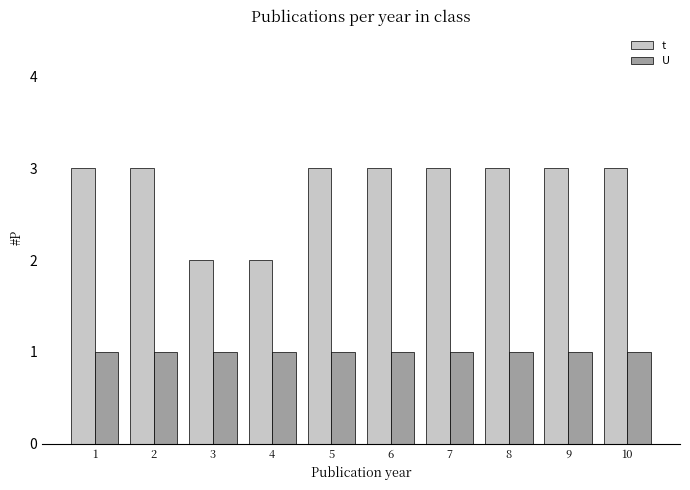

Read the t value at 8.

3